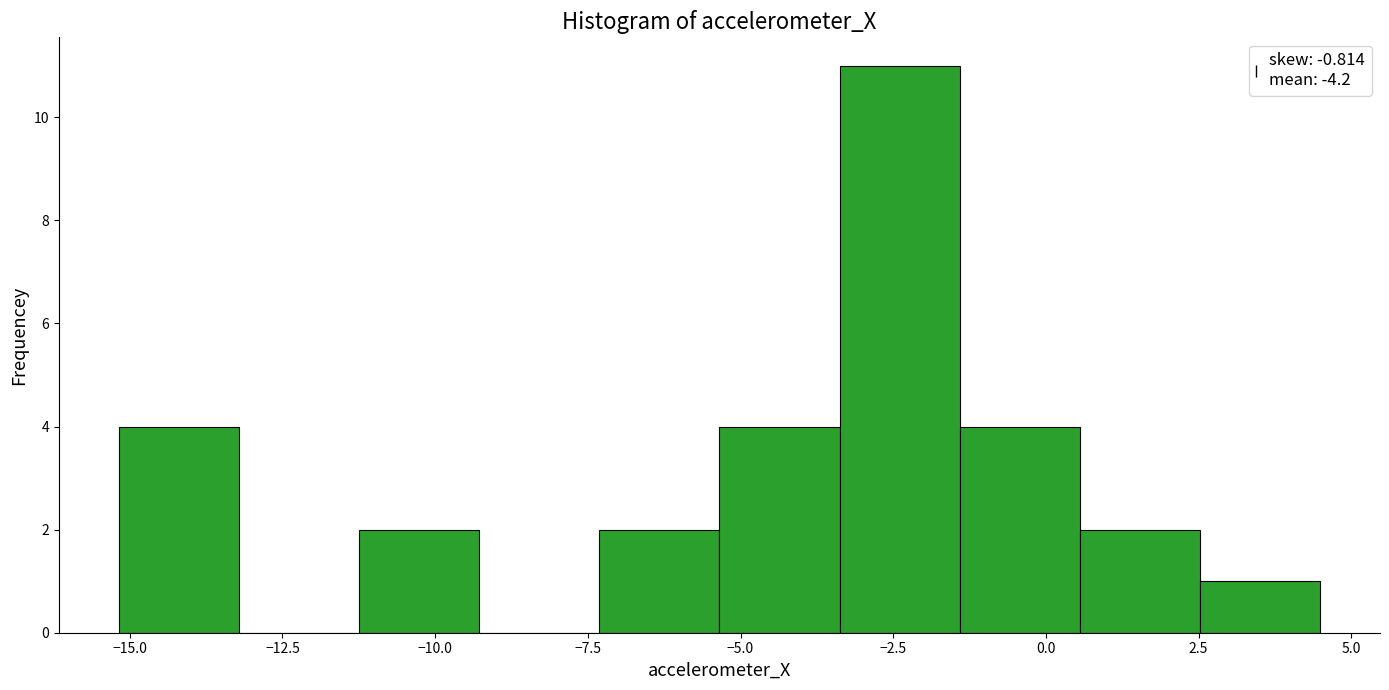

Read against the x-axis, roughly where is the centre of the tallest bar?

-2.5